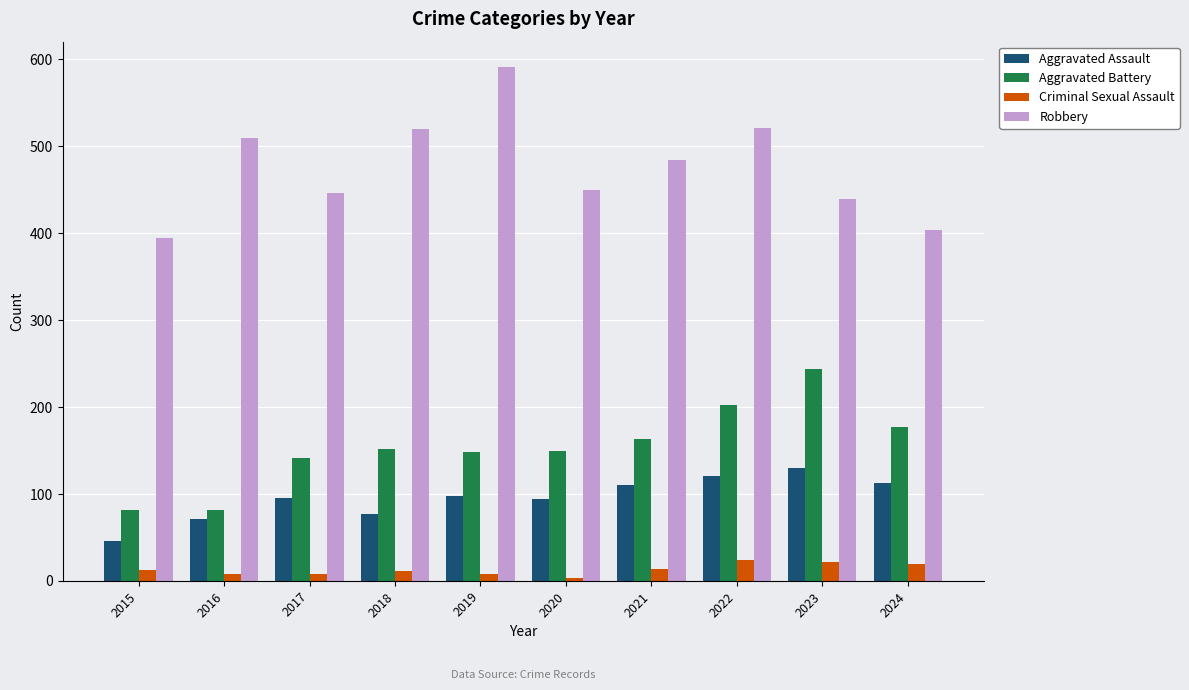

How many data points in Aggravated Battery are less than 152?

5